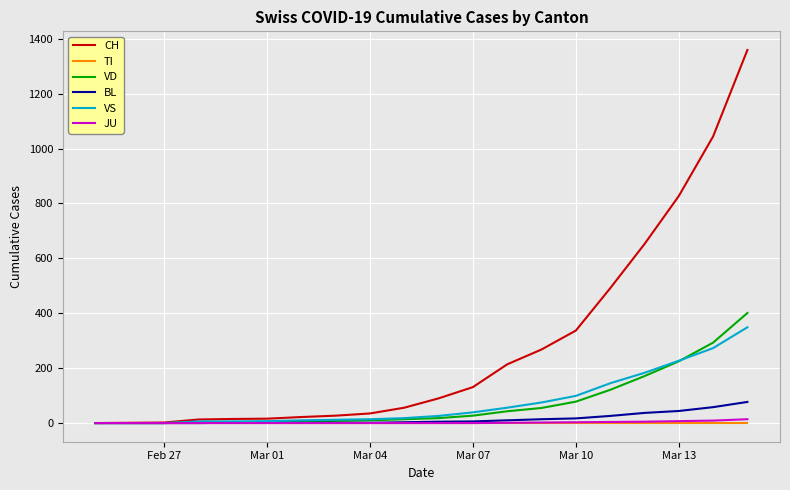

What is the maximum value shown in the chart?

1359